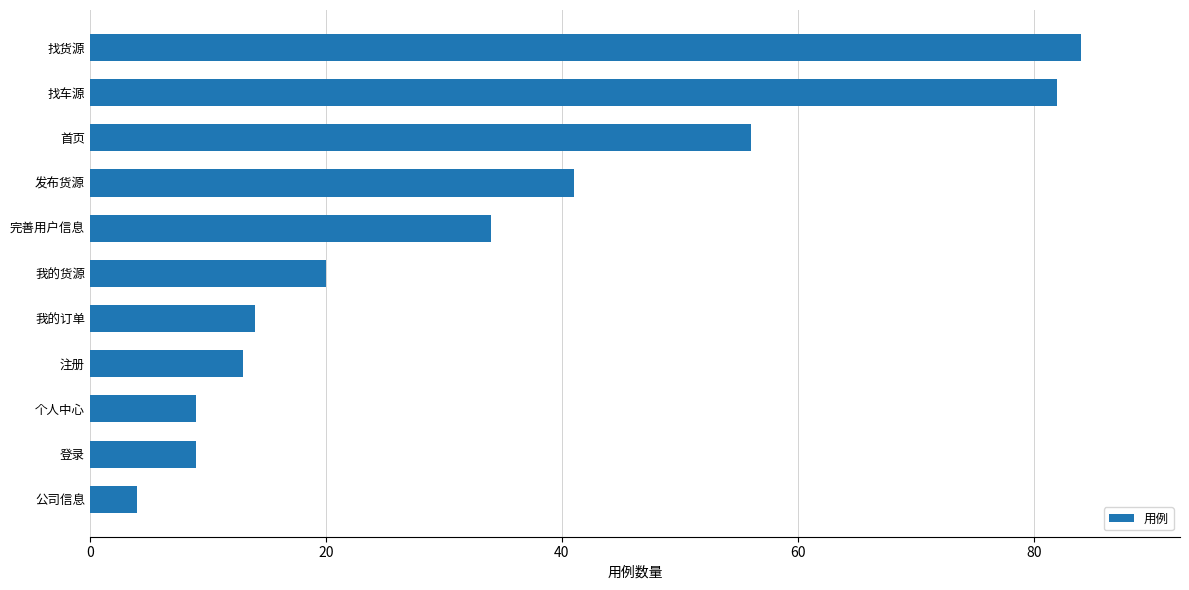

What is the ratio of the value at 发布货源 to the value at 登录?

4.6